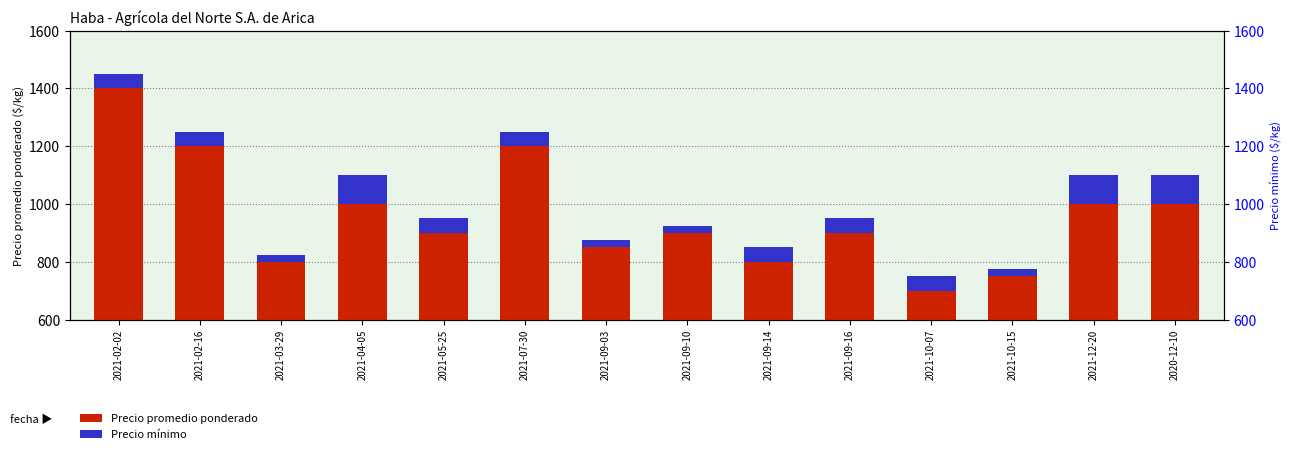

Which label corresponds to the largest value in the chart?

2021-02-02